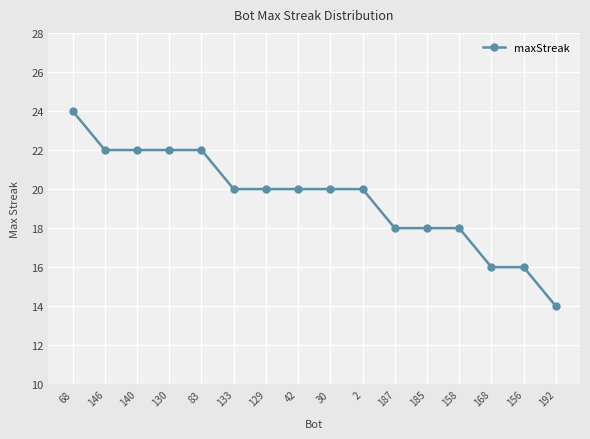

The value at 130 is 22. True or false?

True